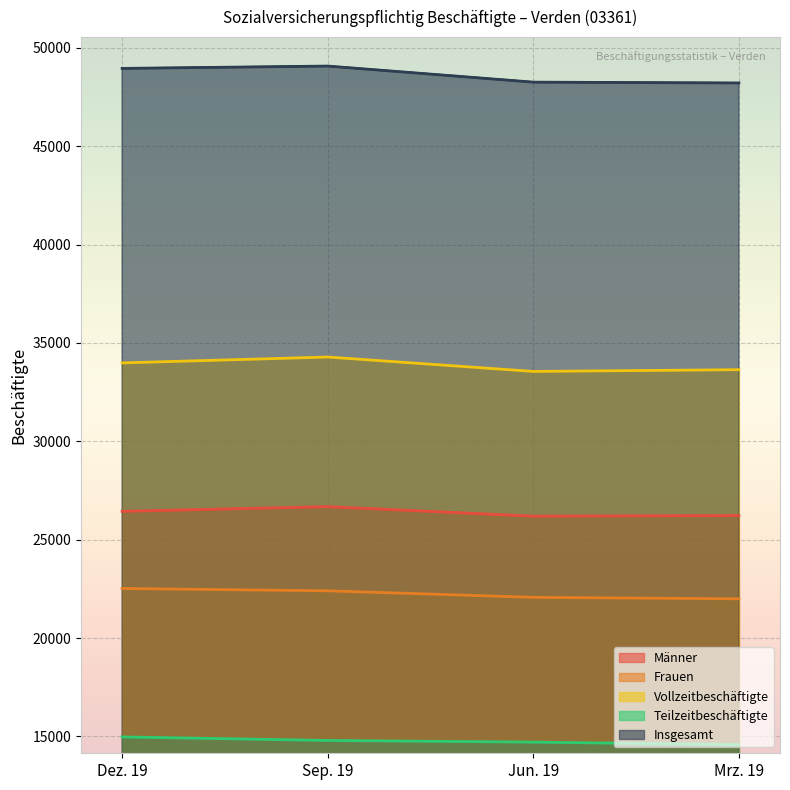

What is the sum of the Teilzeitbeschäftigte values at Sep. 19 and Dez. 19?

29764